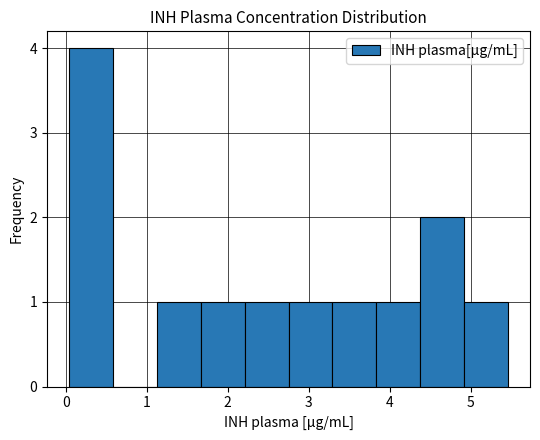

Reading left to right, transcribe this chart: for each bar, give the range it covers on the x-axis and its height. Neither the bar edges nor the heights are printed on the chart, so give them approximately, as read against the axes.

0.0 to 0.6: 4
0.6 to 1.1: 0
1.1 to 1.7: 1
1.7 to 2.2: 1
2.2 to 2.8: 1
2.8 to 3.3: 1
3.3 to 3.8: 1
3.8 to 4.4: 1
4.4 to 4.9: 2
4.9 to 5.5: 1